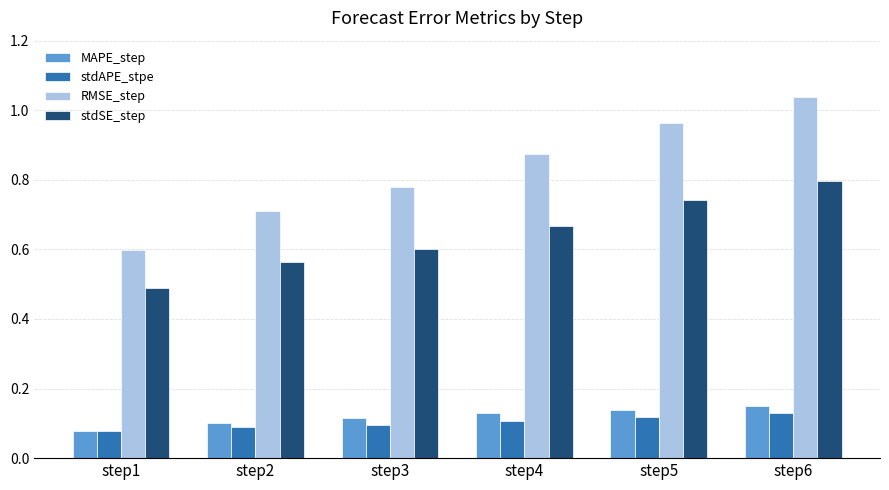

What are all the series names shown in the legend?

MAPE_step, stdAPE_stpe, RMSE_step, stdSE_step